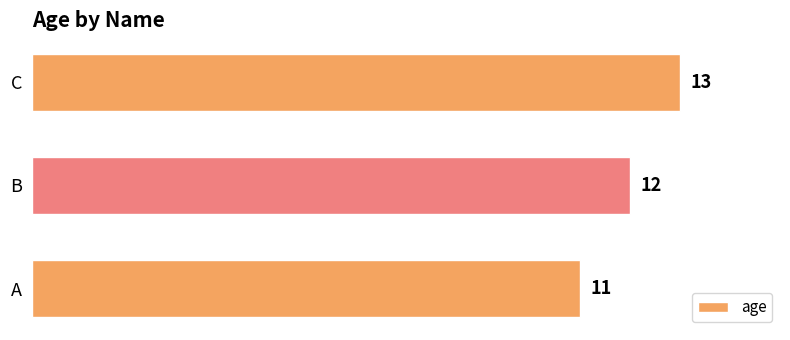

Count the number of data series in this chart.

1